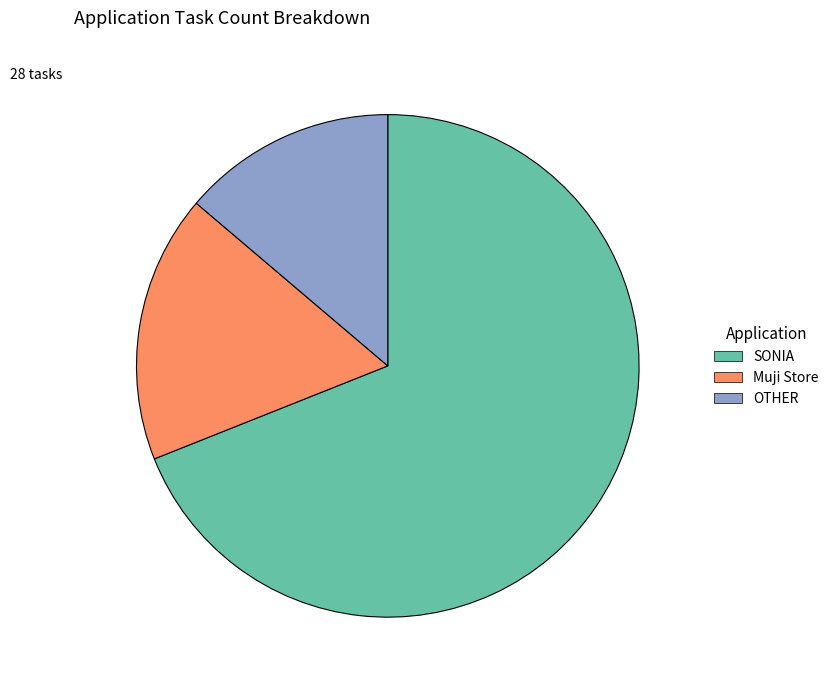

Combined, do Muji Store and SONIA account for over 50%?

Yes